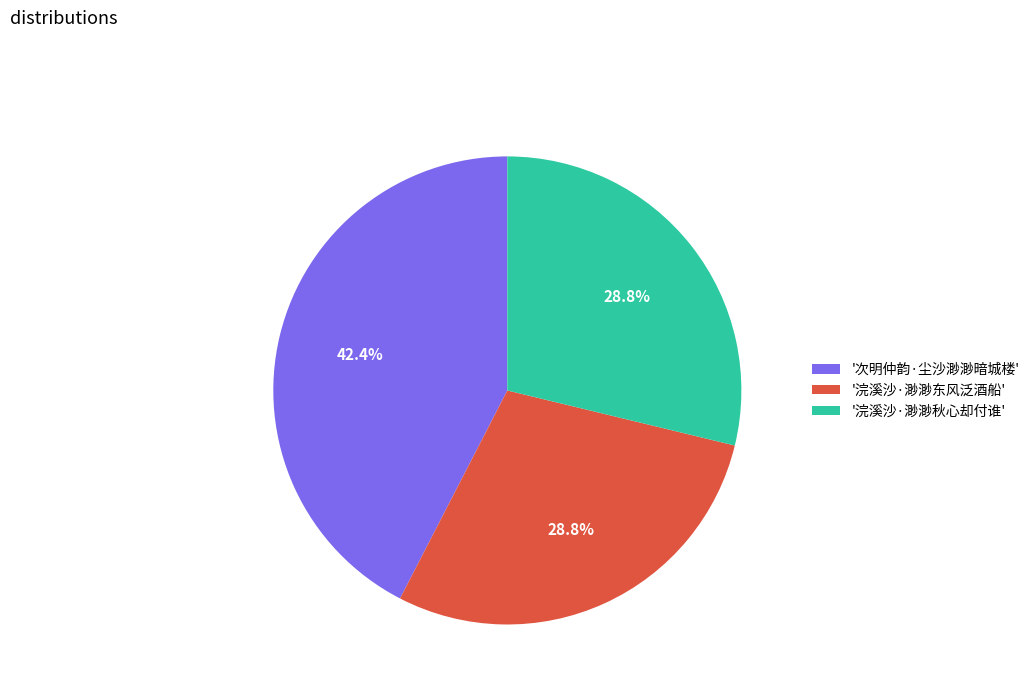

Combined, do '次明仲韵·尘沙渺渺暗城楼' and '浣溪沙·渺渺东风泛酒船' account for over 50%?

Yes